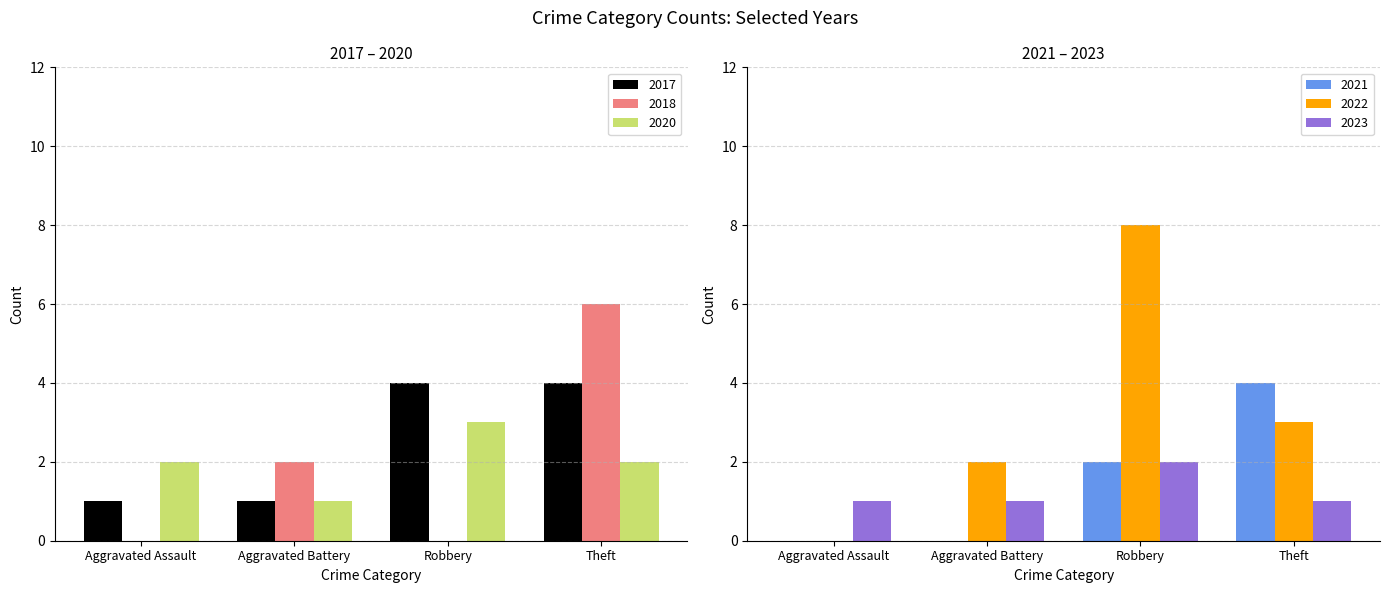

What is the sum of the 2020 values at Theft and Aggravated Battery?

3